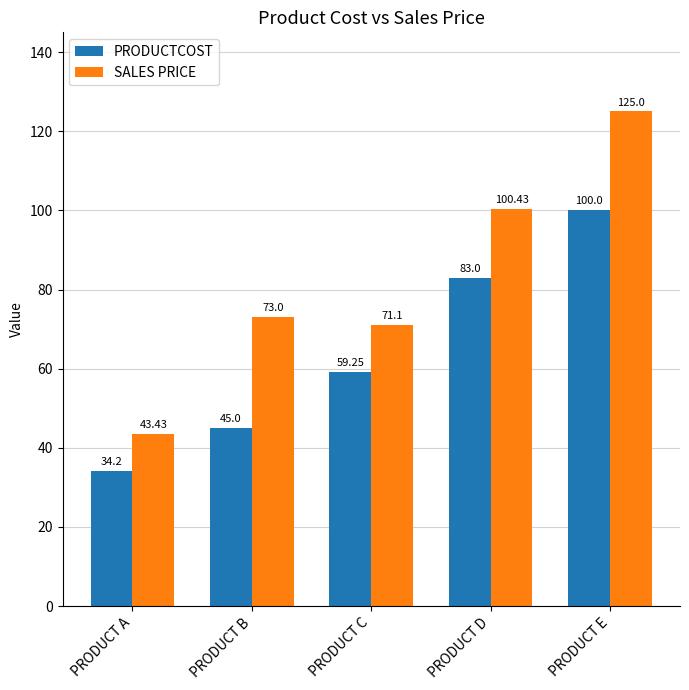

What is the sum of all SALES PRICE values?

413.0